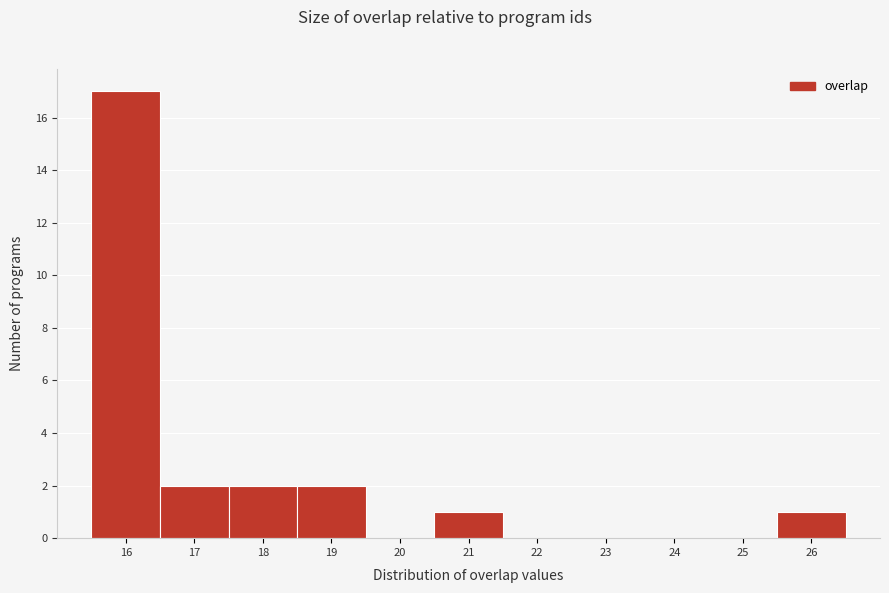

Reading left to right, transcribe this chart: for each bar, give the range it covers on the x-axis and its height. The values are not printed on the chart, so give them approximately, as read against the axis.

15.5 to 16.5: 17
16.5 to 17.5: 2
17.5 to 18.5: 2
18.5 to 19.5: 2
19.5 to 20.5: 0
20.5 to 21.5: 1
21.5 to 22.5: 0
22.5 to 23.5: 0
23.5 to 24.5: 0
24.5 to 25.5: 0
25.5 to 26.5: 1